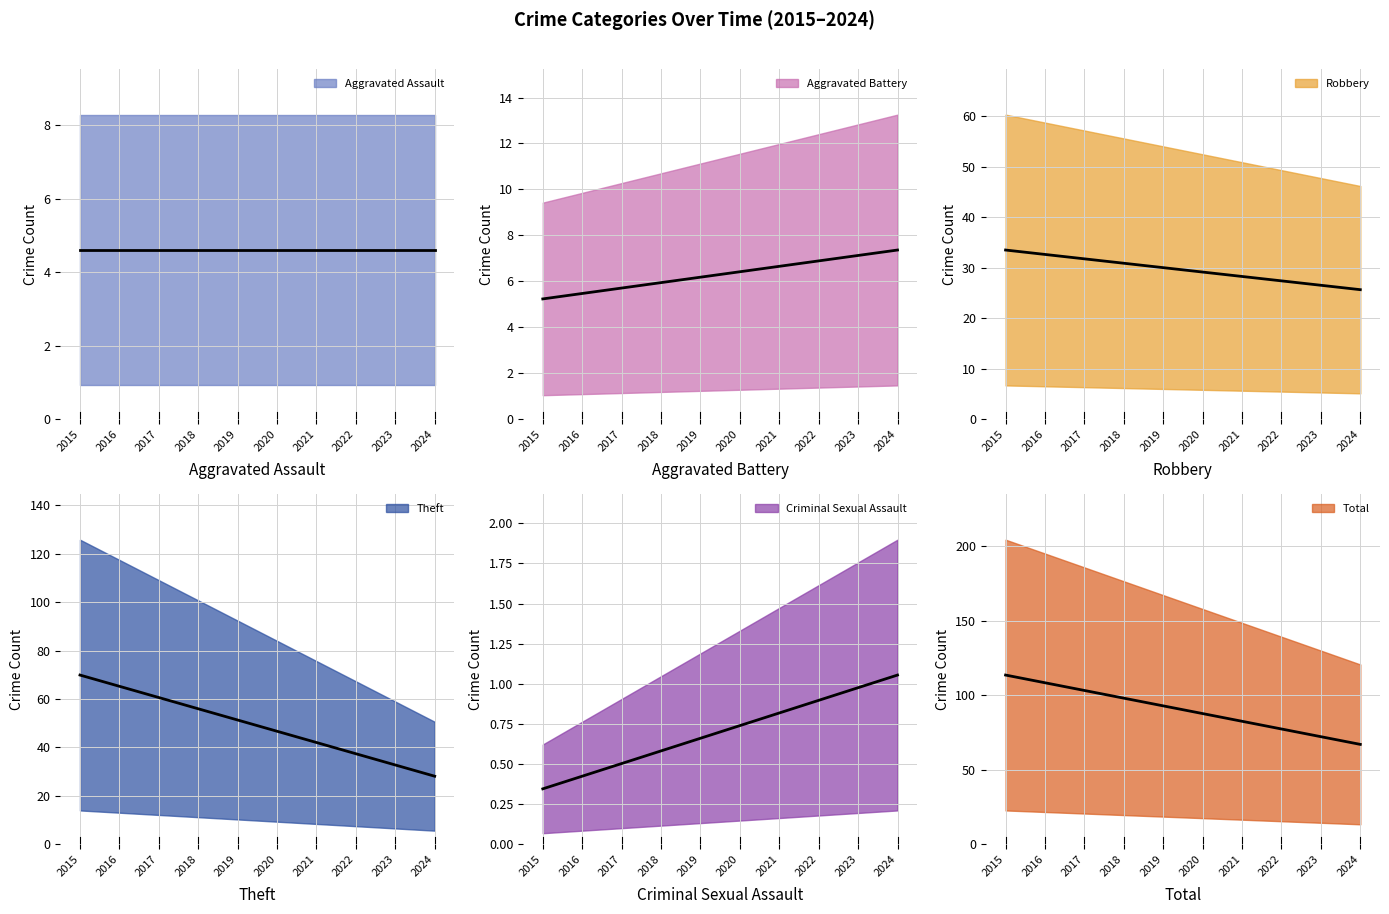

Reading left to right, what are all the values shown in this chart?

Aggravated Assault: 2015=4	2016=4	2017=3	2018=5	2019=9	2020=3	2021=5	2022=4	2023=8	2024=1
Aggravated Battery: 2015=4	2016=5	2017=6	2018=7	2019=6	2020=7	2021=8	2022=6	2023=10	2024=4
Robbery: 2015=23	2016=31	2017=22	2018=44	2019=38	2020=24	2021=50	2022=34	2023=27	2024=3
Theft: 2015=46	2016=59	2017=33	2018=73	2019=114	2020=58	2021=41	2022=44	2023=20	2024=2
Criminal Sexual Assault: 2015=1	2016=0	2017=1	2018=1	2019=0	2020=0	2021=0	2022=0	2023=3	2024=1
Total: 2015=78	2016=99	2017=65	2018=130	2019=167	2020=92	2021=104	2022=89	2023=68	2024=11